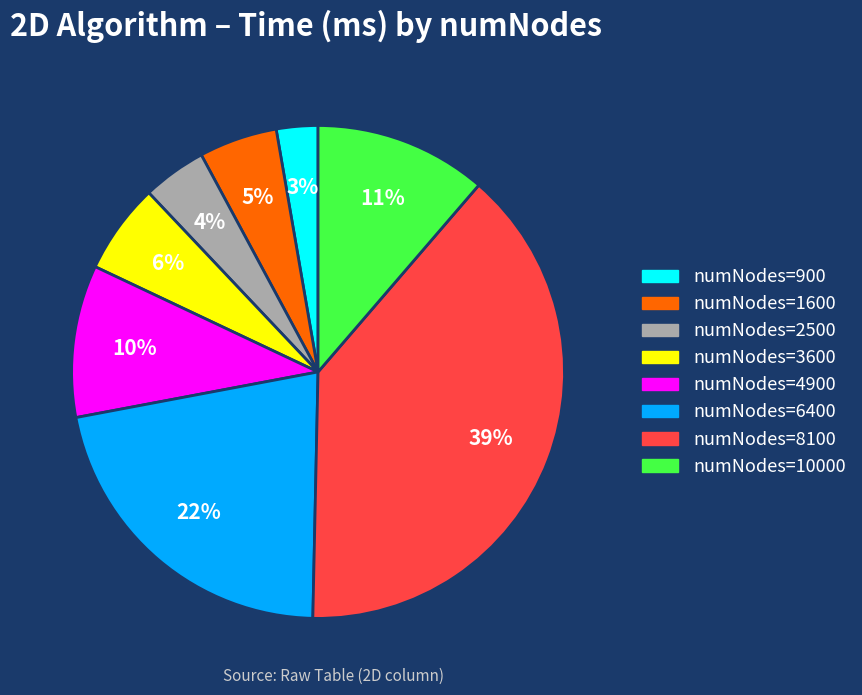

Is there a majority slice in this chart?

No